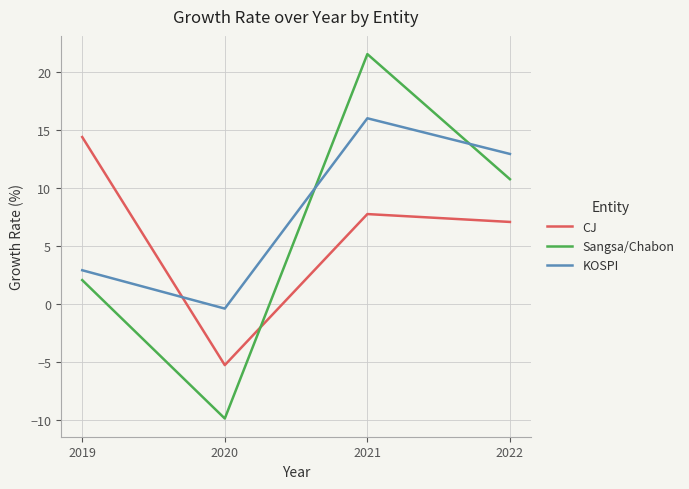

Reading right to left, extract all data points from this chart.

CJ: 2022=7.1	2021=7.8	2020=-5.3	2019=14.4
Sangsa/Chabon: 2022=10.8	2021=21.6	2020=-9.9	2019=2.1
KOSPI: 2022=13.0	2021=16.0	2020=-0.4	2019=2.9